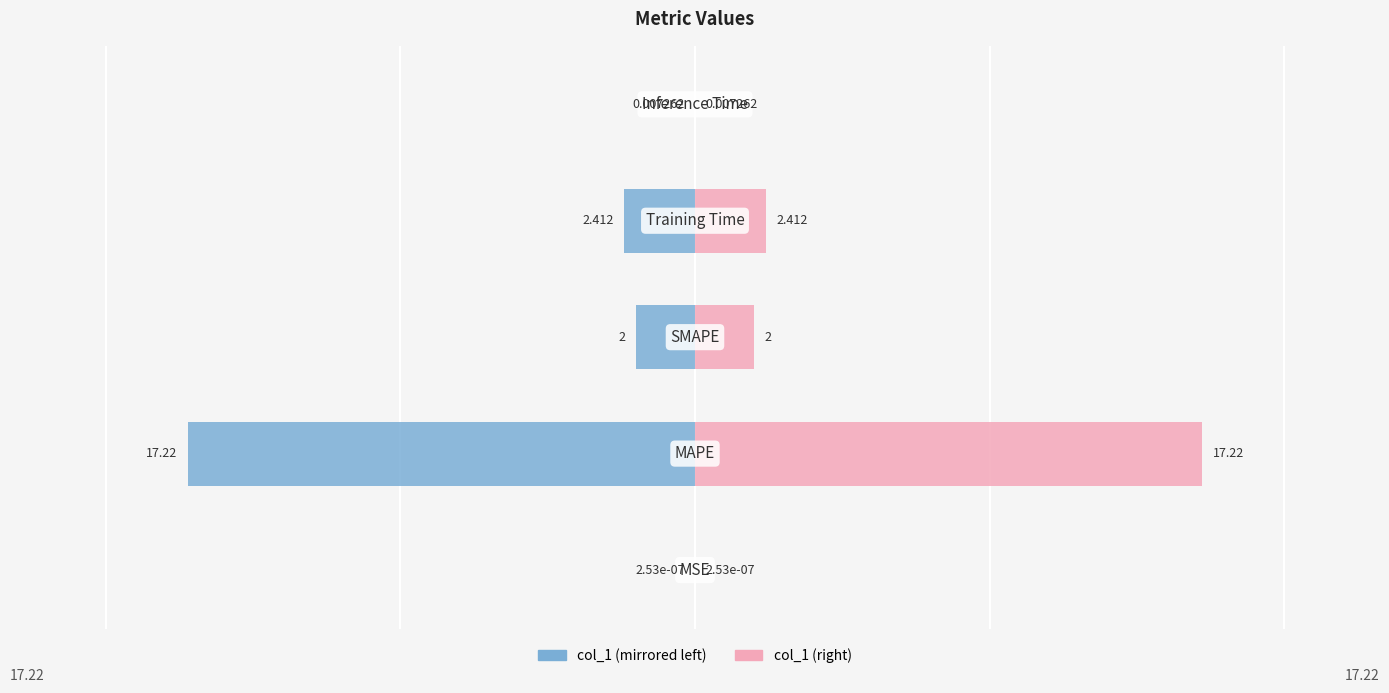

Rank the series by their average value, from lowest to highest.

col_1 (left), col_1 (right)